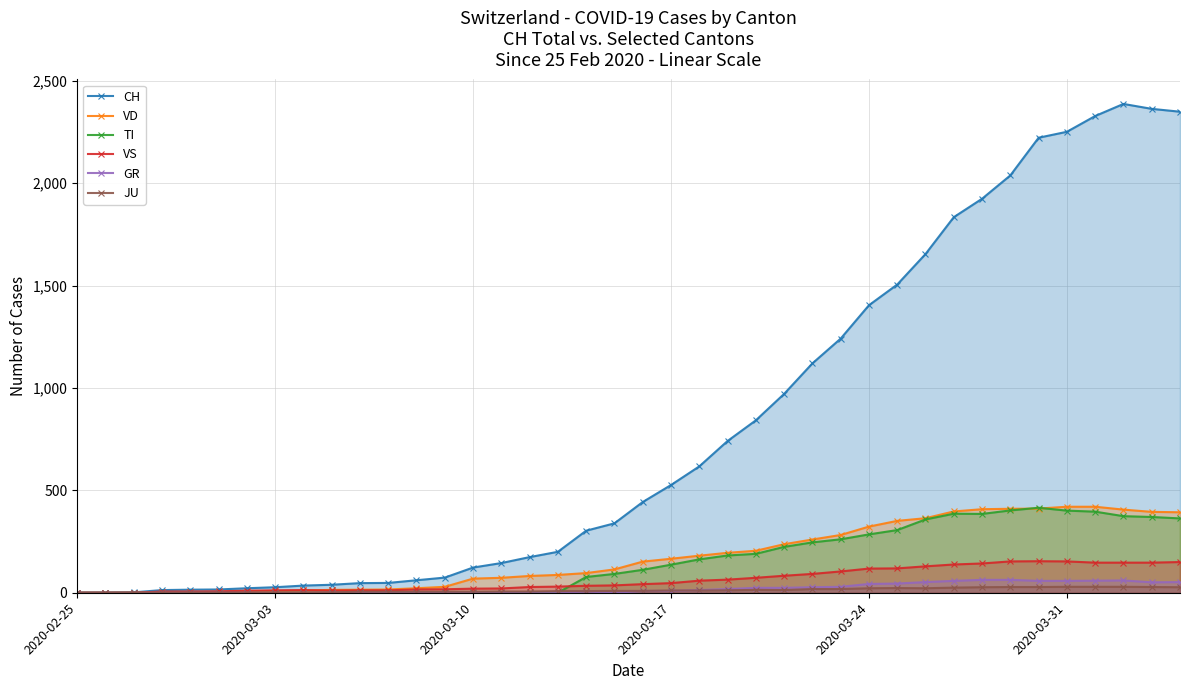

True or false: GR and VS intersect in this chart.

False